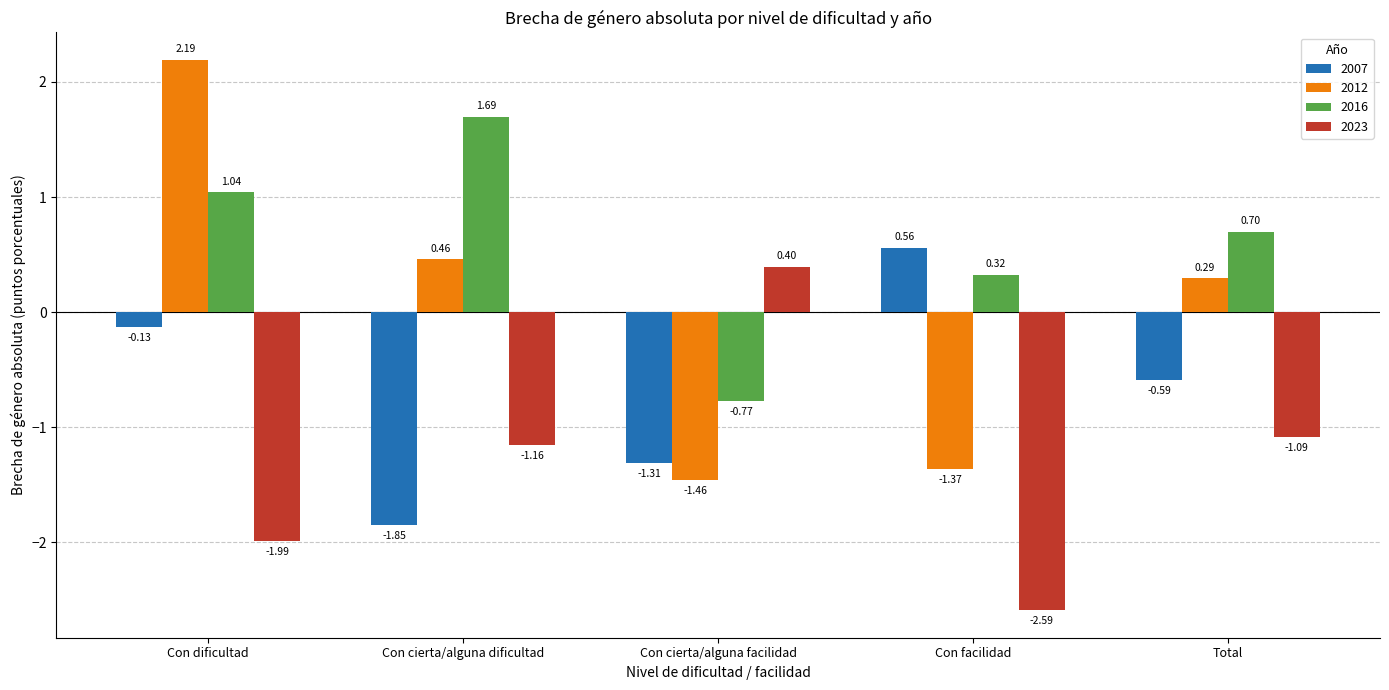

What is the difference between the maximum and minimum values in the 2023 series?

3.0